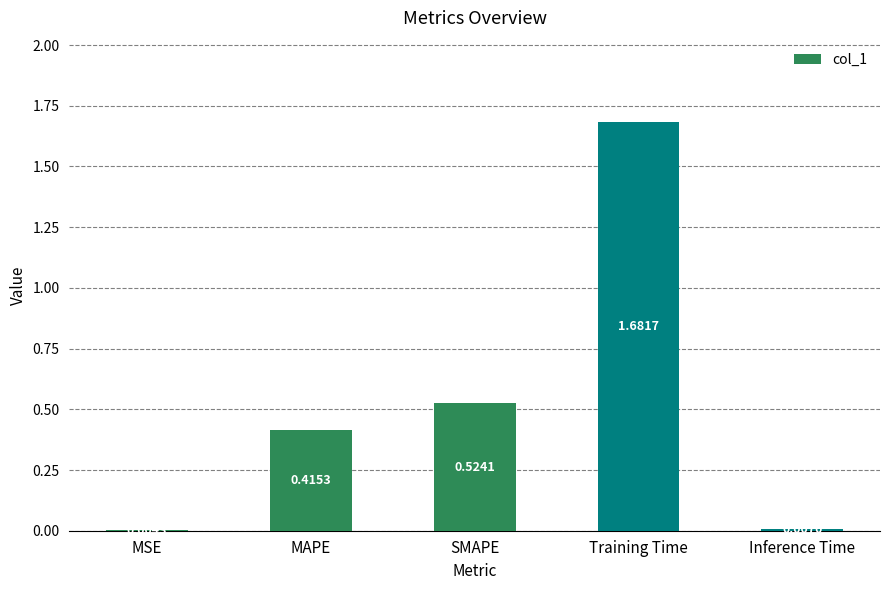

What is the sum of all values?

2.6